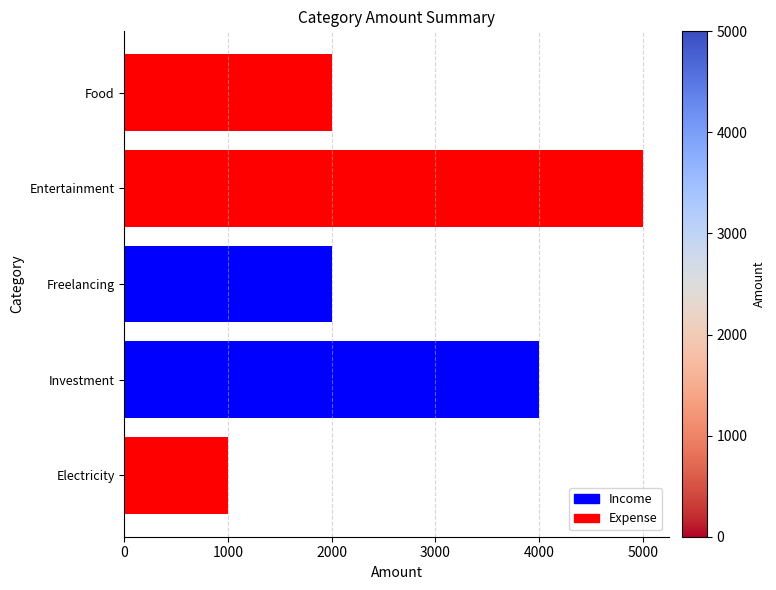

What is the minimum value shown in the chart?

999